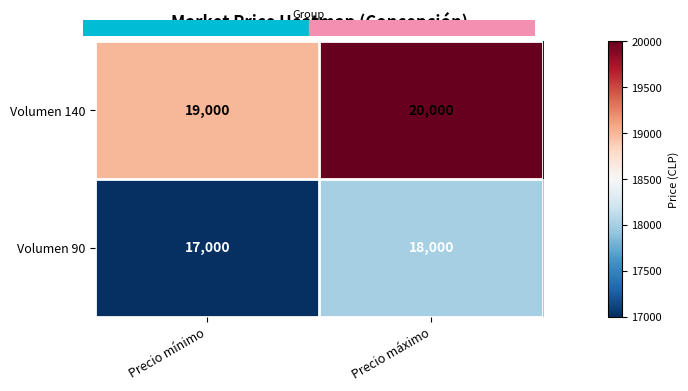

Rank the series by their maximum value, from lowest to highest.

Volumen 90, Volumen 140